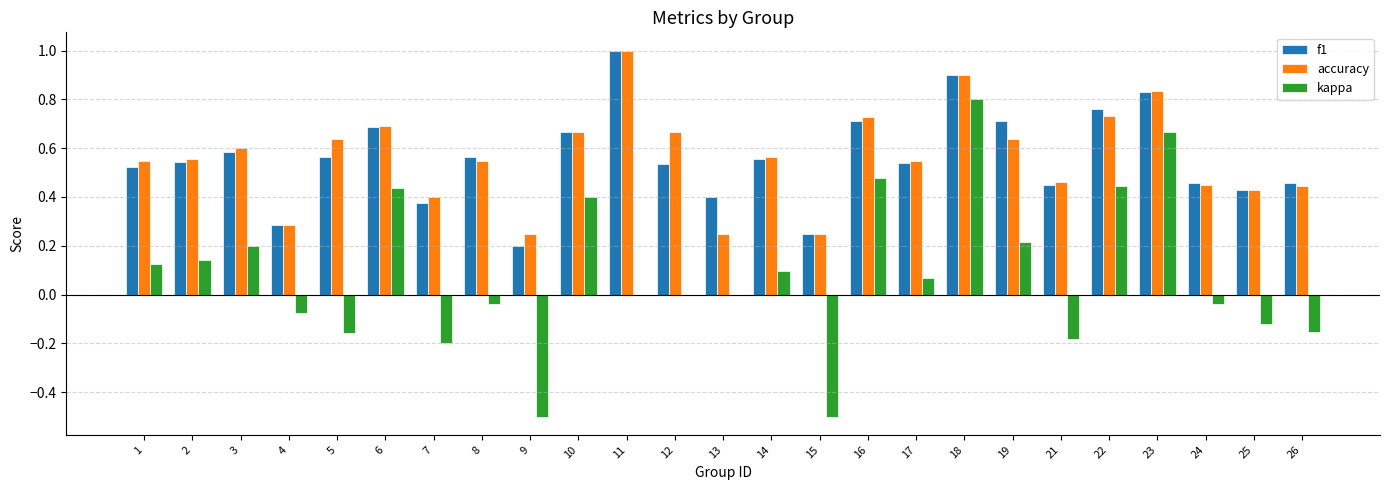

Is it true that kappa equals -0.1 at 21?

False